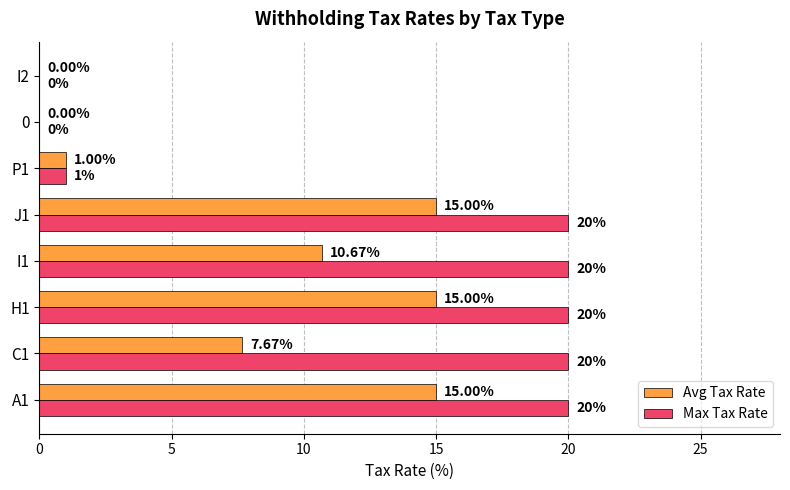

What is the total value across all series at 0?

0.0